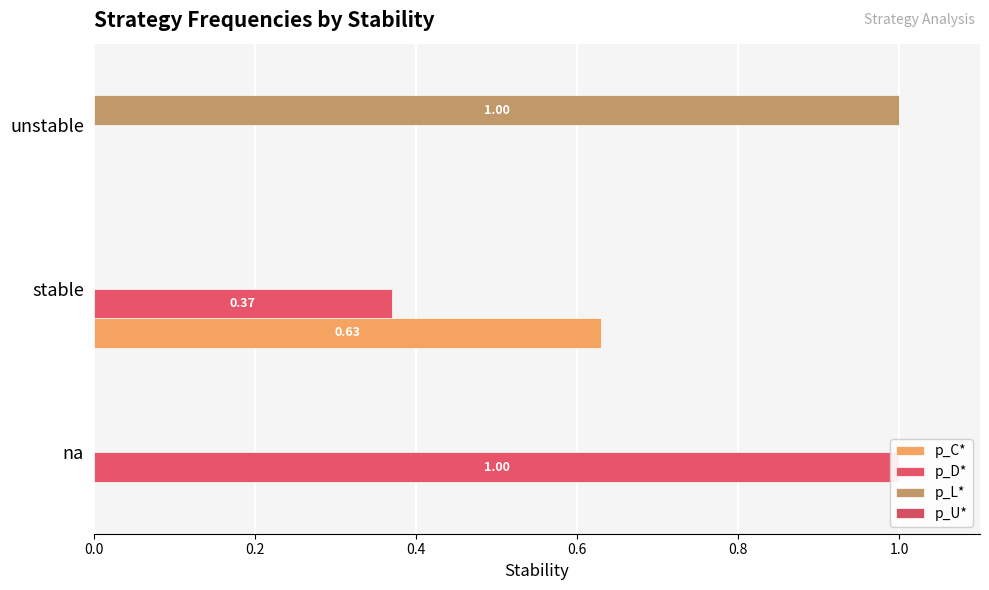

Reading left to right, list all the values displayed in this chart.

p_C*: 0.0	0.6	0.0
p_D*: 1.0	0.4	0.0
p_L*: 0.0	0.0	1.0
p_U*: 0.2	0.2	0.2